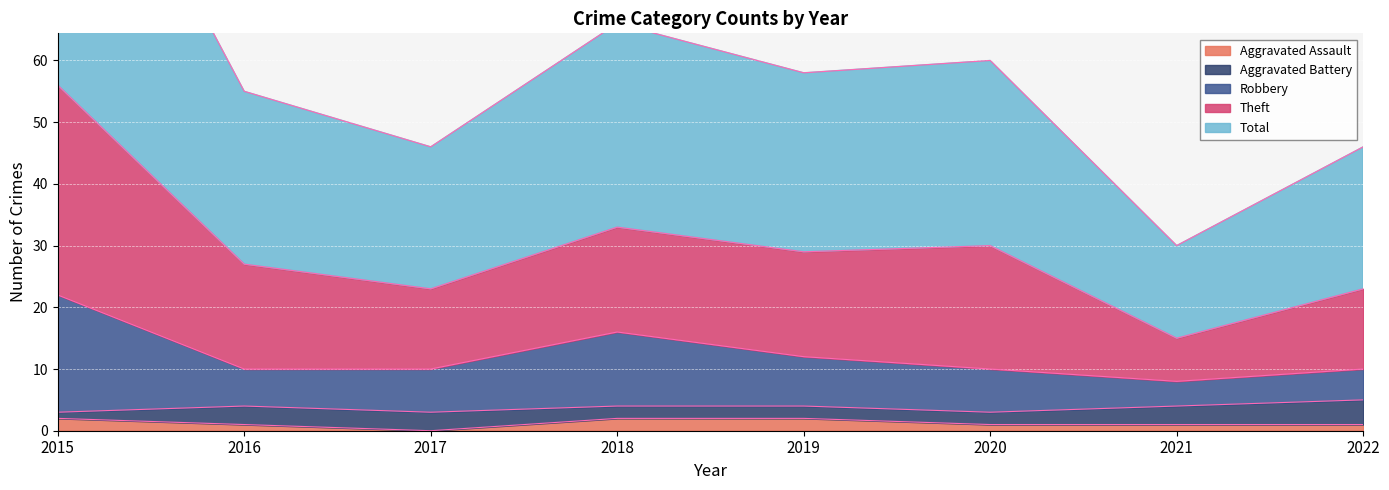

Is it true that Aggravated Assault equals 4 at 2015?

False